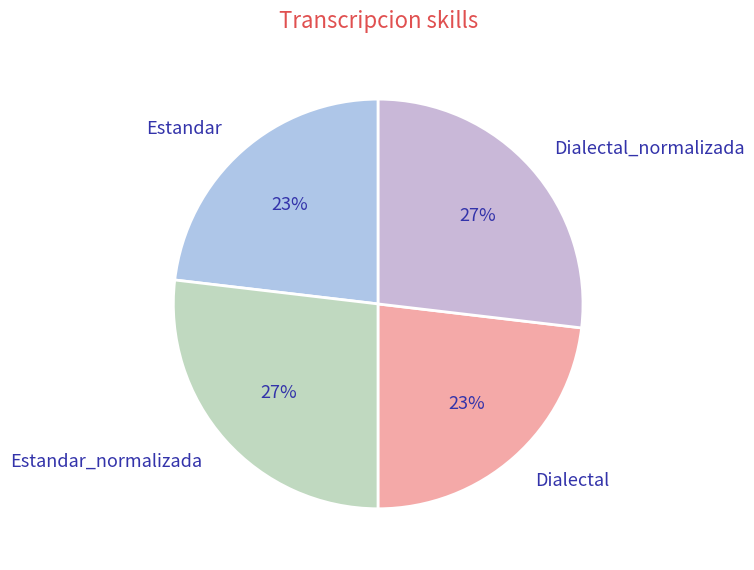

Combined, do Dialectal and Estandar account for over 50%?

No